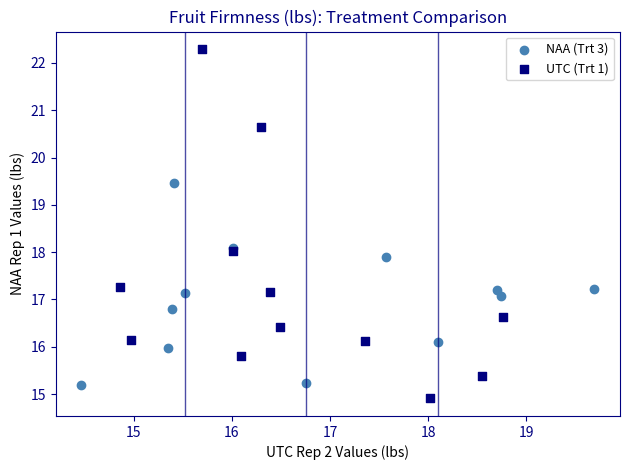

Which series has the largest Y range (max minus min)?

UTC (Trt 1)